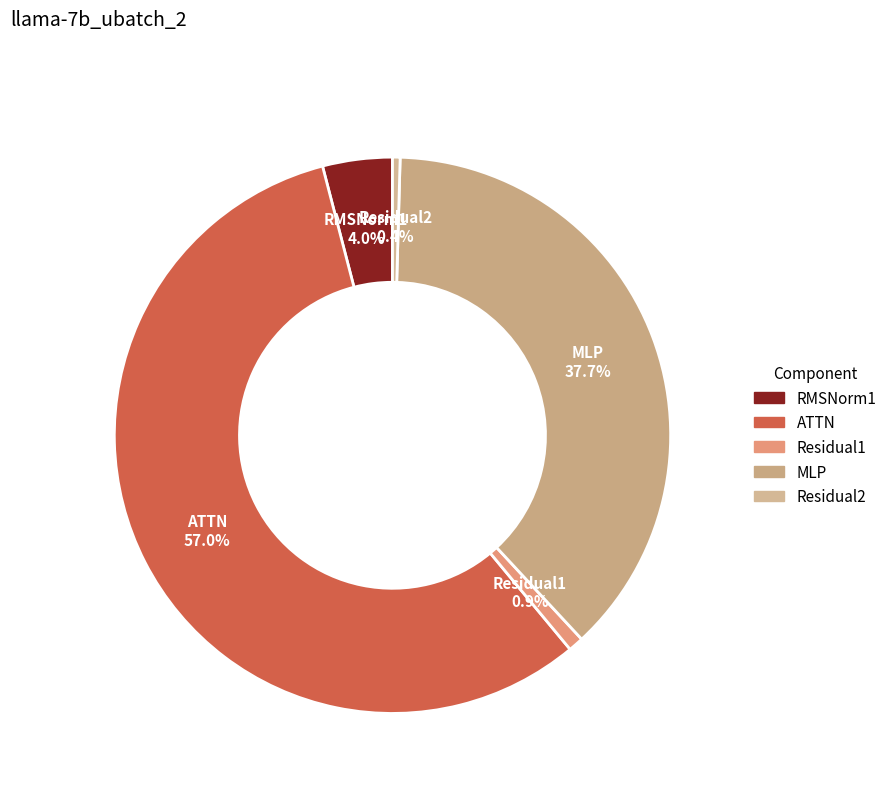

To the nearest percent, what portion does RMSNorm1 represent?

4%